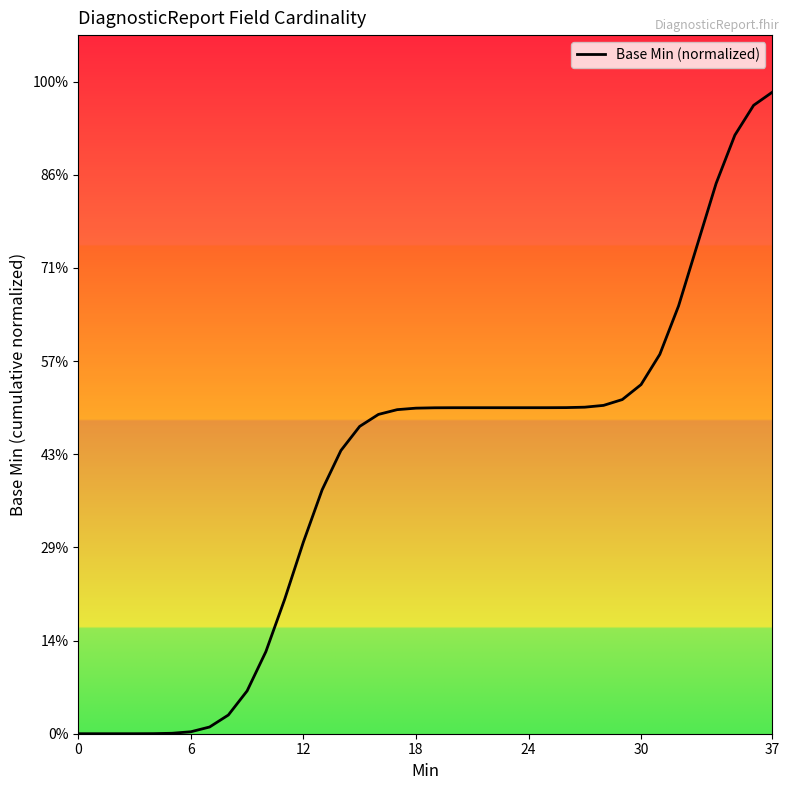

Does the chart display data point markers on the line(s)?

No